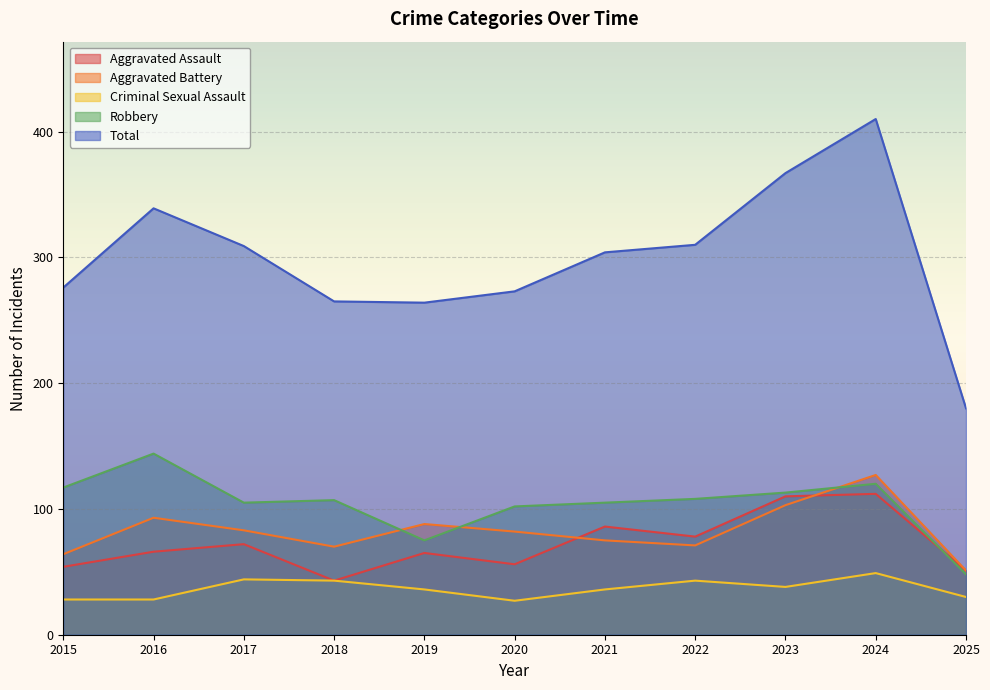

Which series has the widest spread of values?

Total